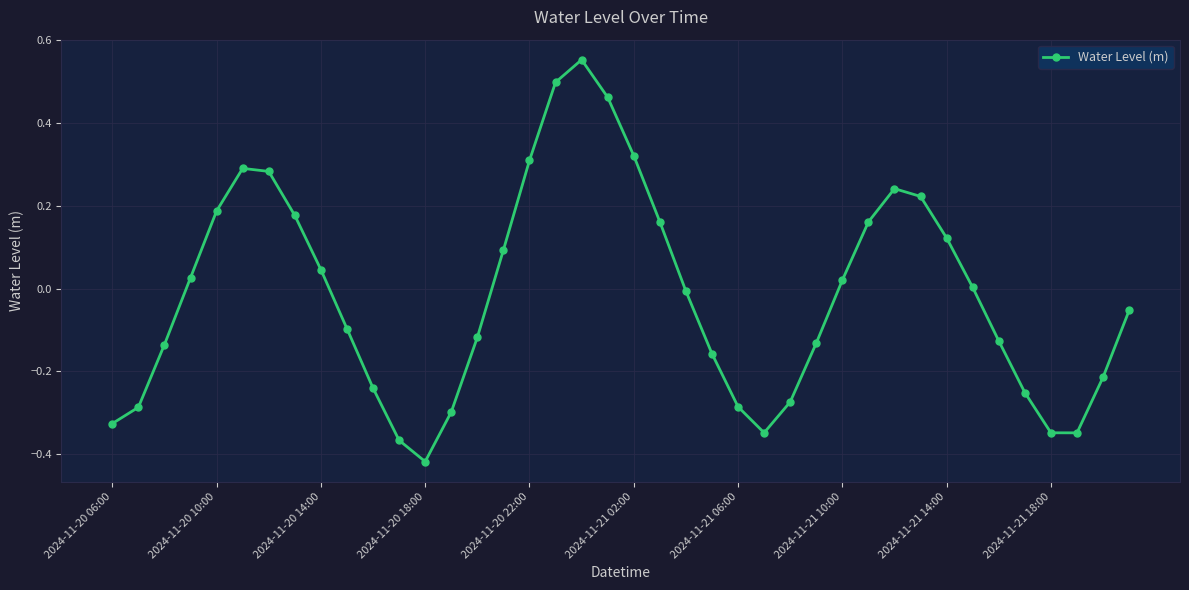

What is the difference between the maximum and minimum values?

1.0